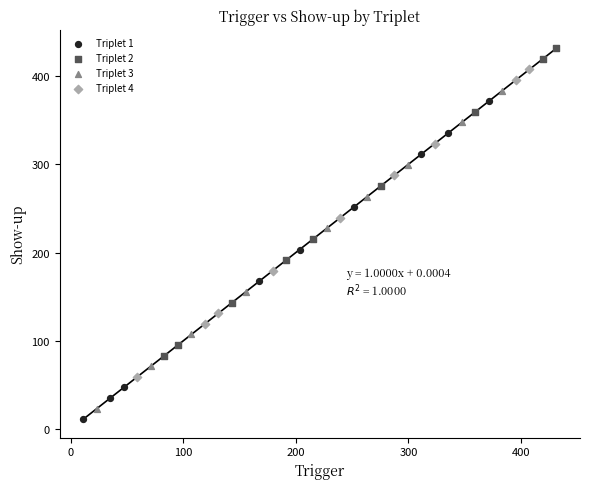

Which series reaches the minimum Y coordinate?

Triplet 1